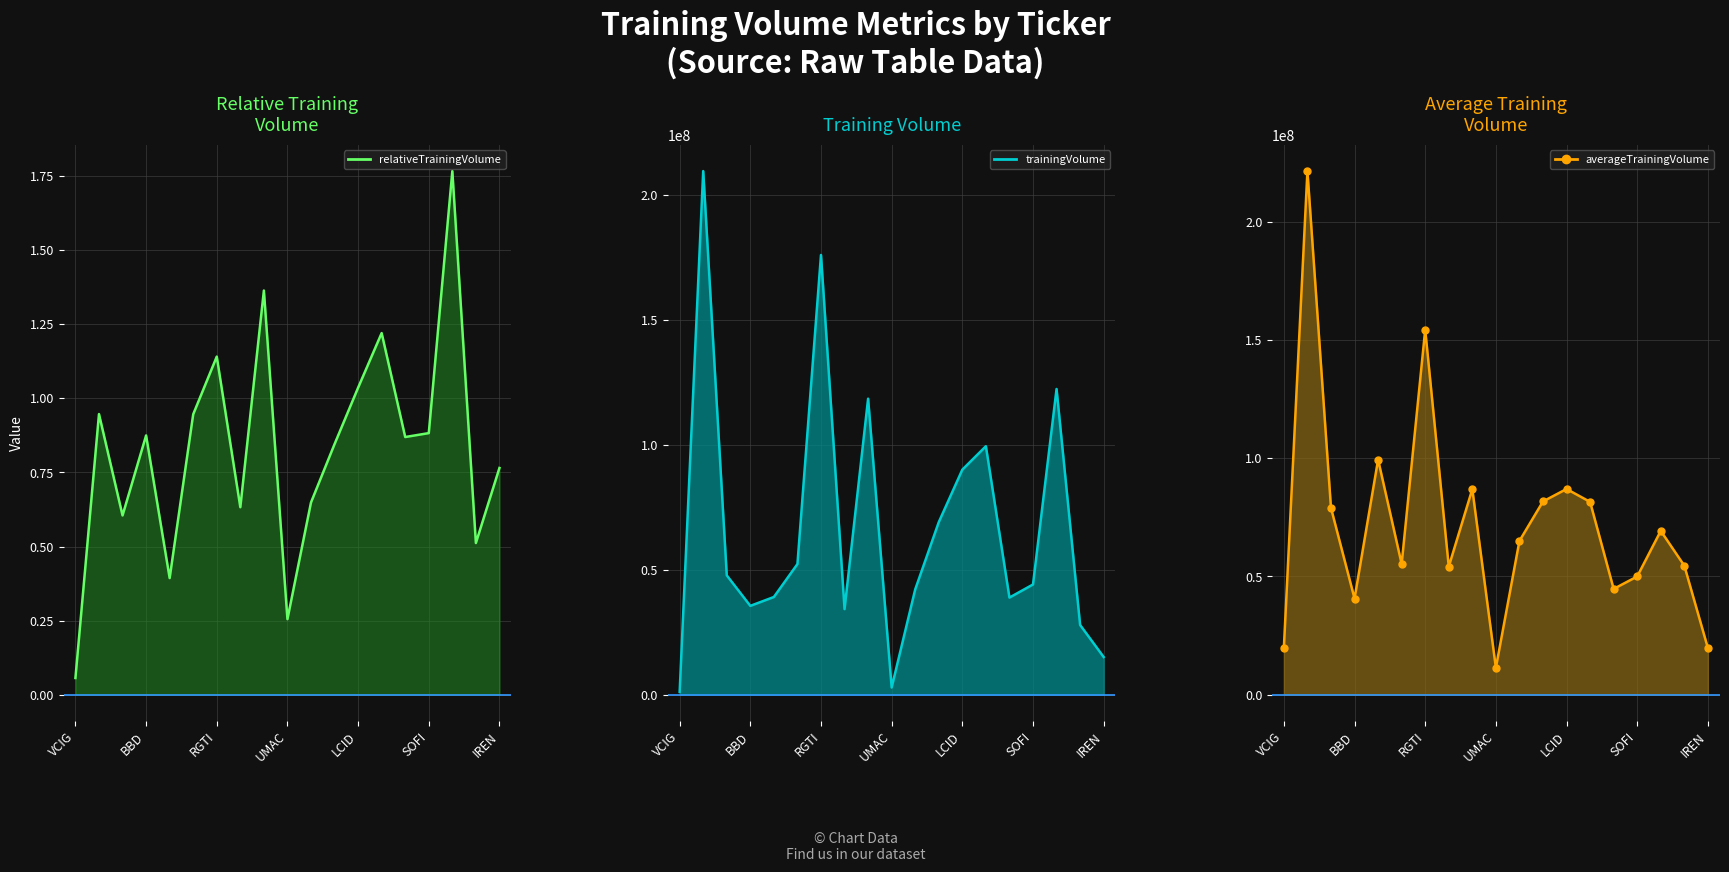

Which series has the widest spread of values?

averageTrainingVolume_line